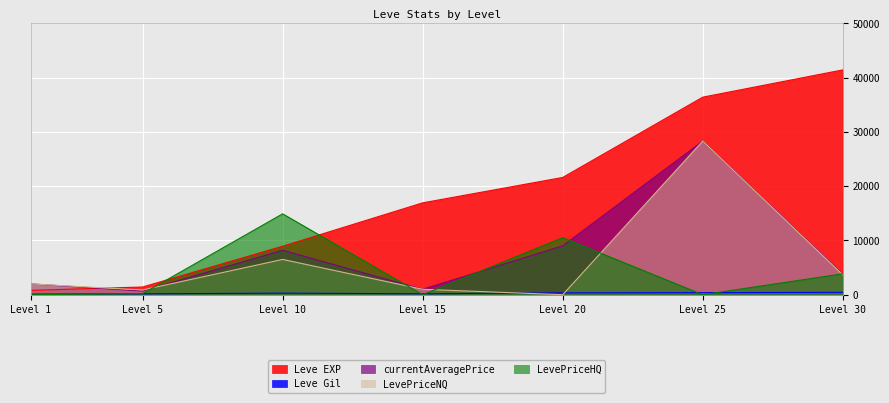

What is the difference between the LevePriceNQ values at Level 1 and Level 30?

1669.0